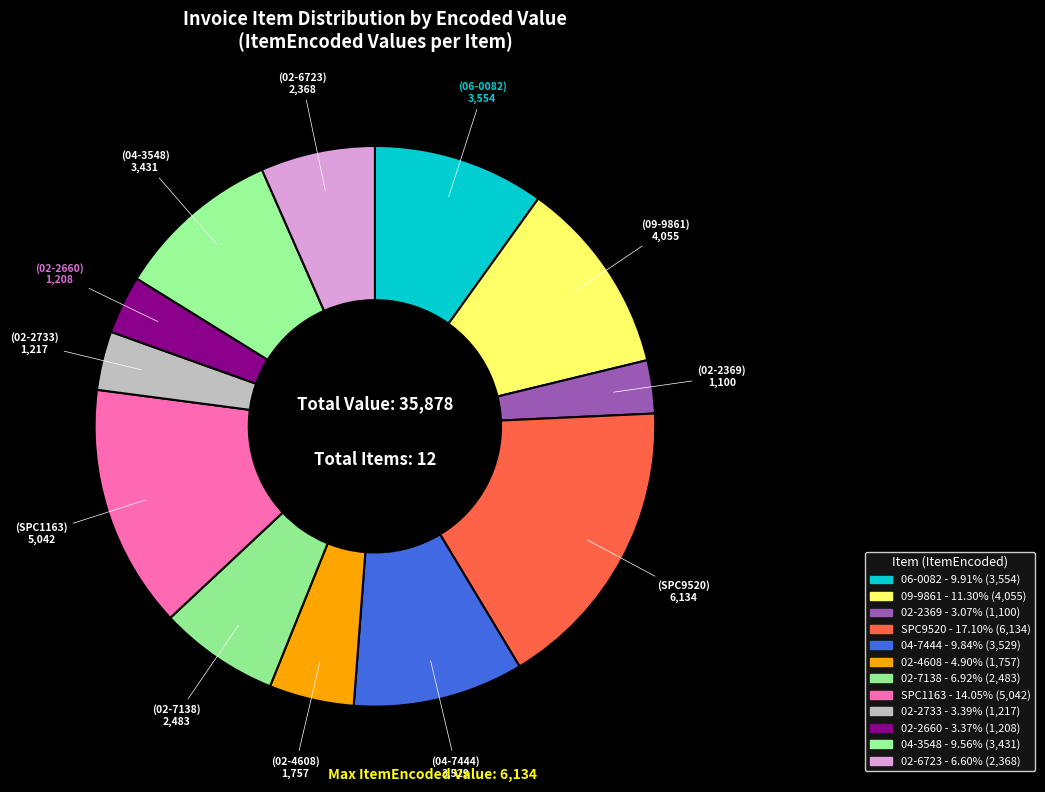

How many slices are in this pie chart?

12